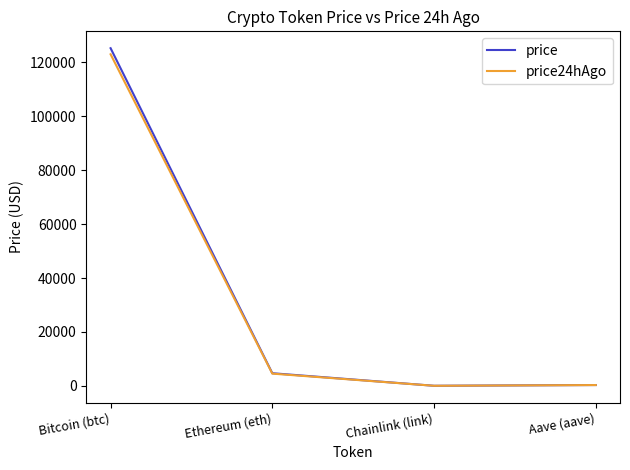

Read the price24hAgo value at Chainlink (link).

22.5